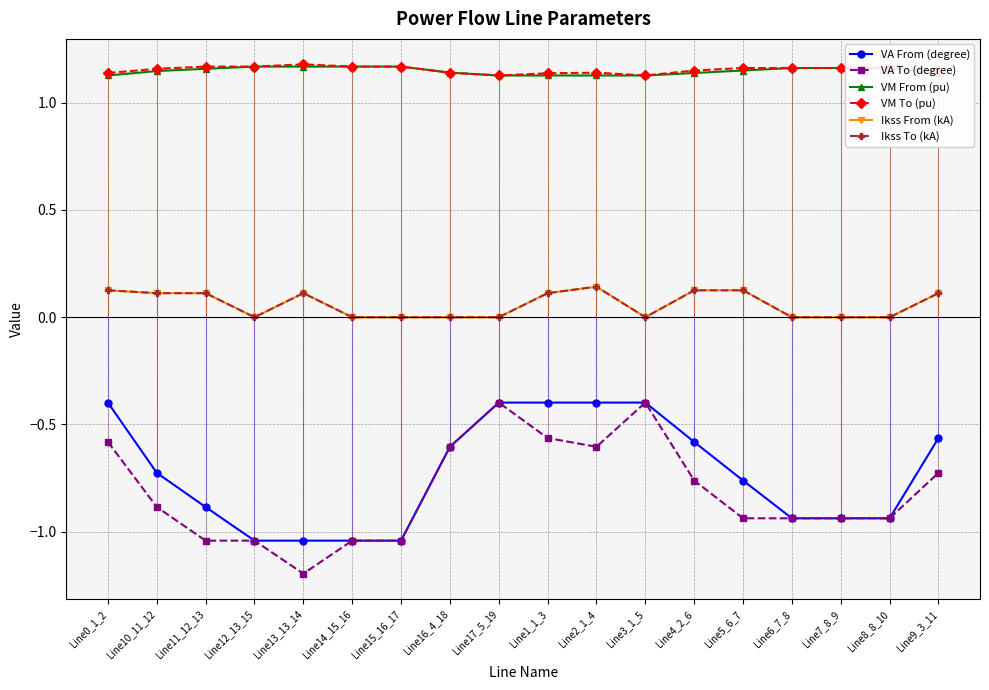

True or false: VA From (degree) and VM From (pu) cross at least once.

False